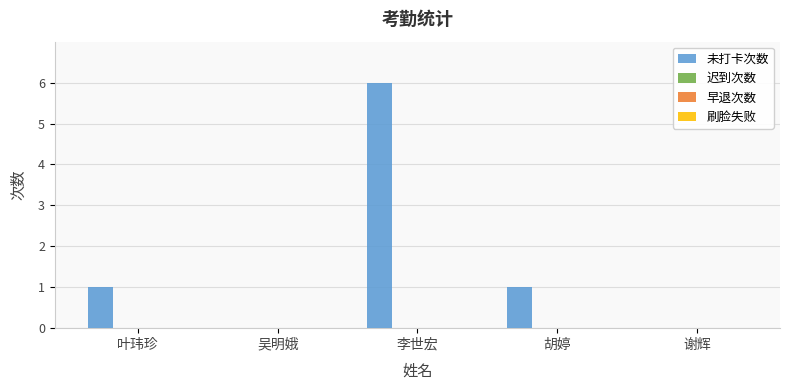

What is the greatest value displayed?

6